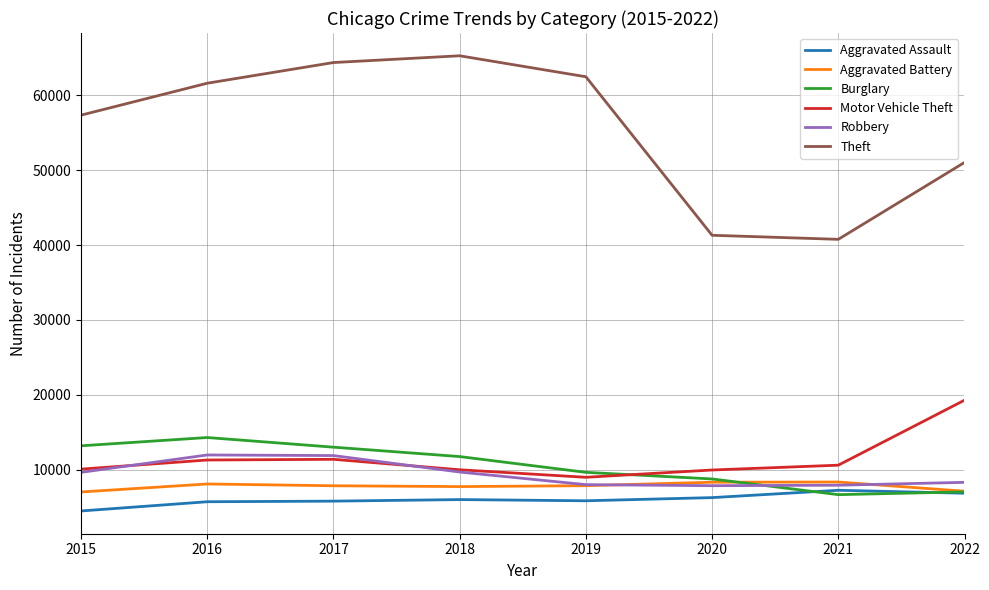

Which label corresponds to the largest value in the chart?

2018